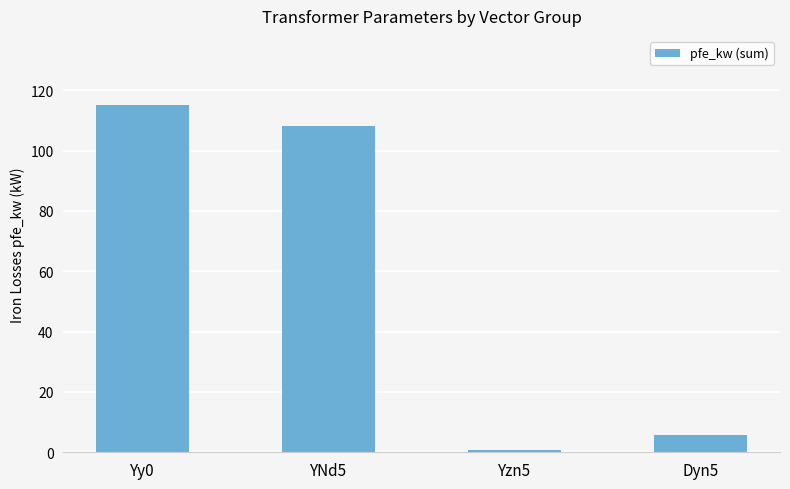

What is the difference between the second highest and second lowest values?

102.3